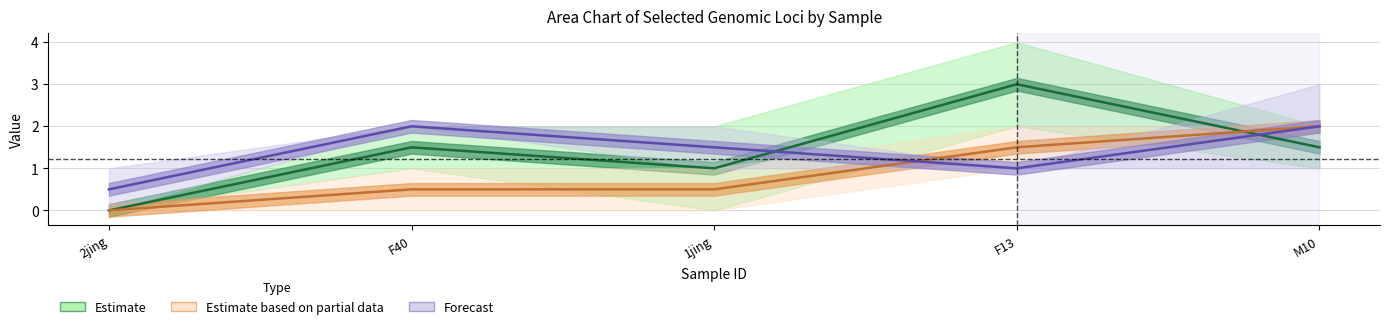

How many lines are shown in the chart?

3